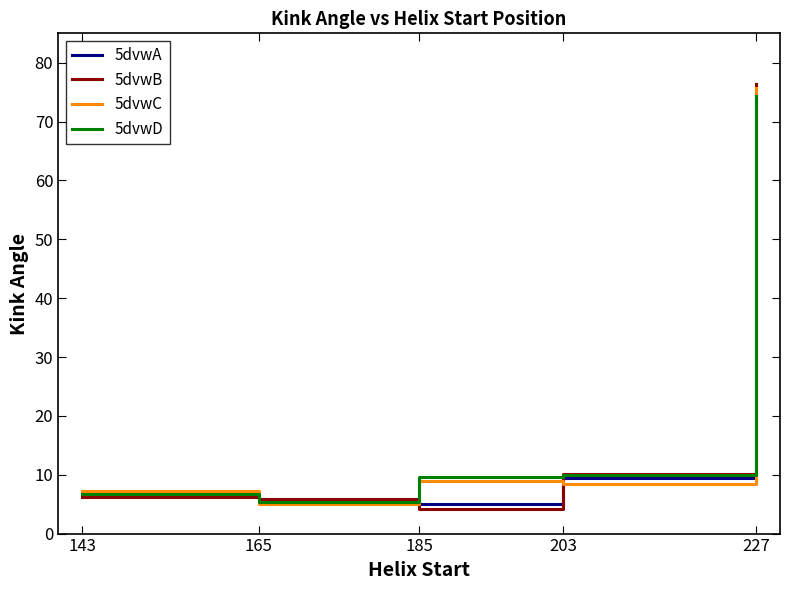

Where is 5dvwB nearest to the value 40?

203